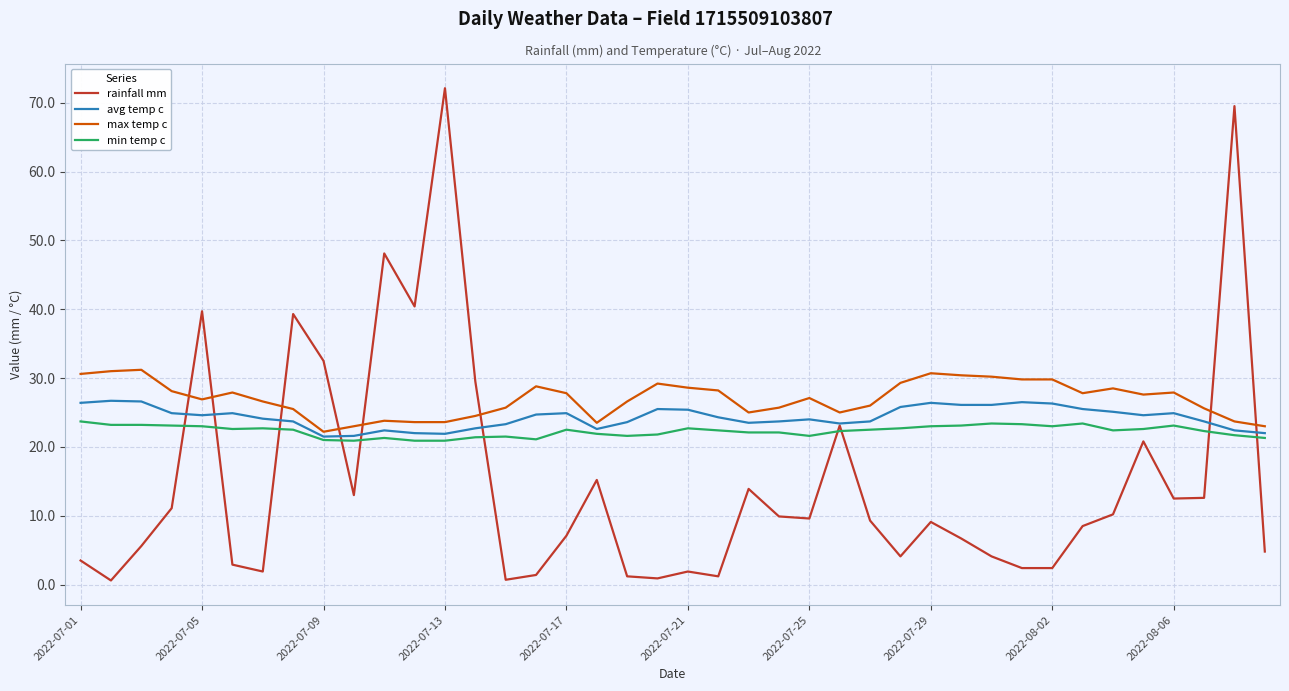

Which series has the largest range (max minus min)?

rainfall mm